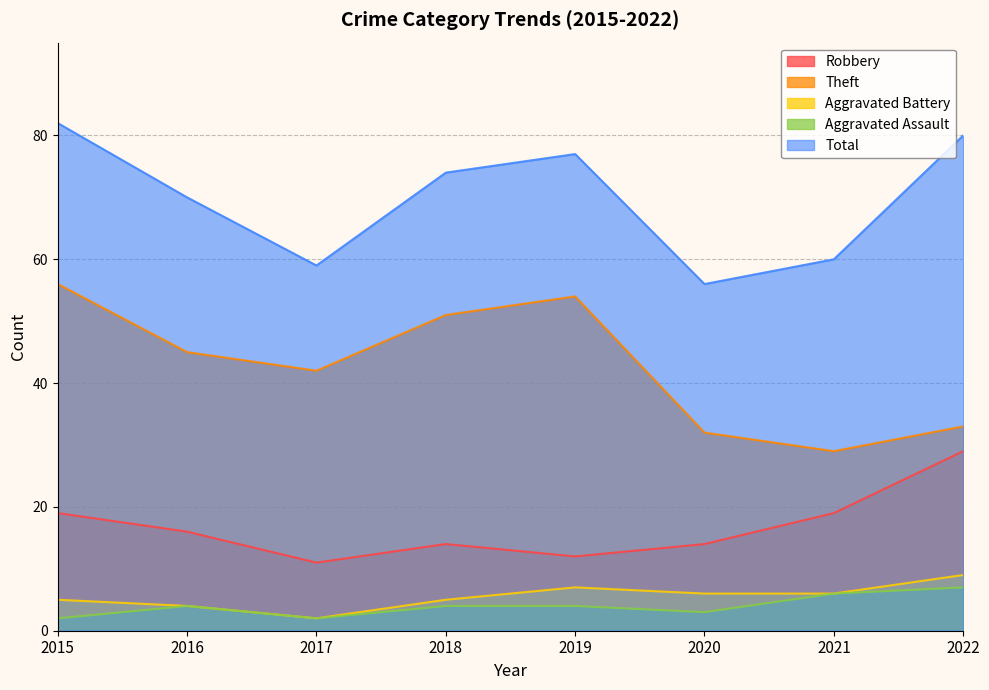

What is the lowest value of the Theft series?

29